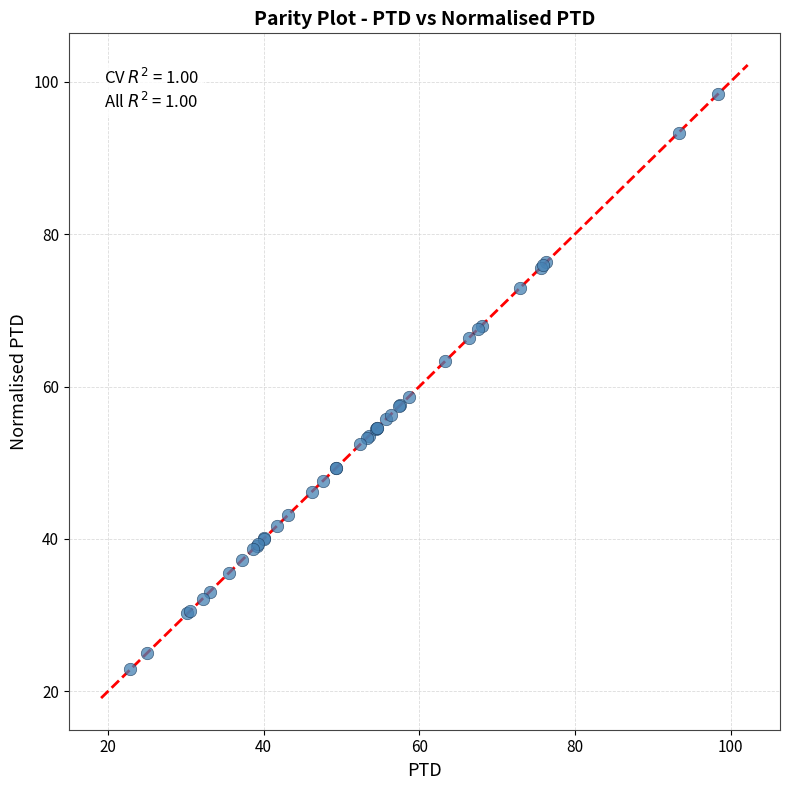

What Y value in the scatter plot is closest to 60?

58.7